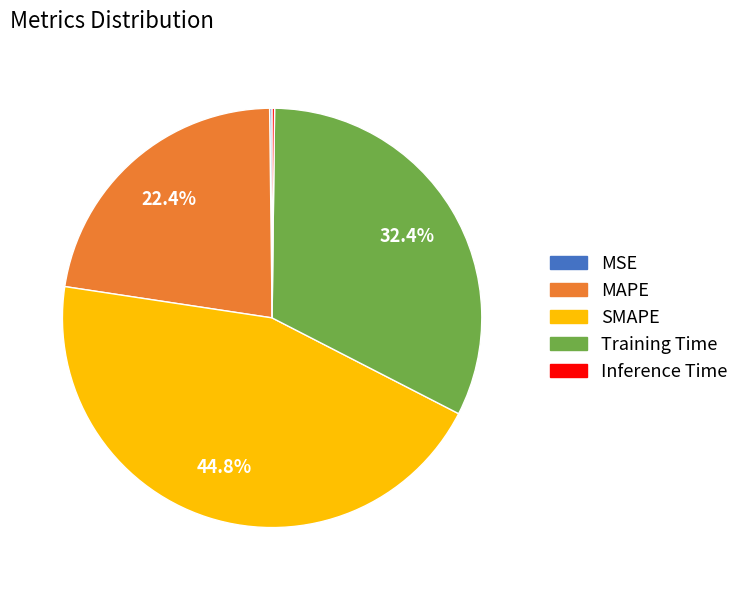

The SMAPE slice represents 58% of the pie. True or false?

False